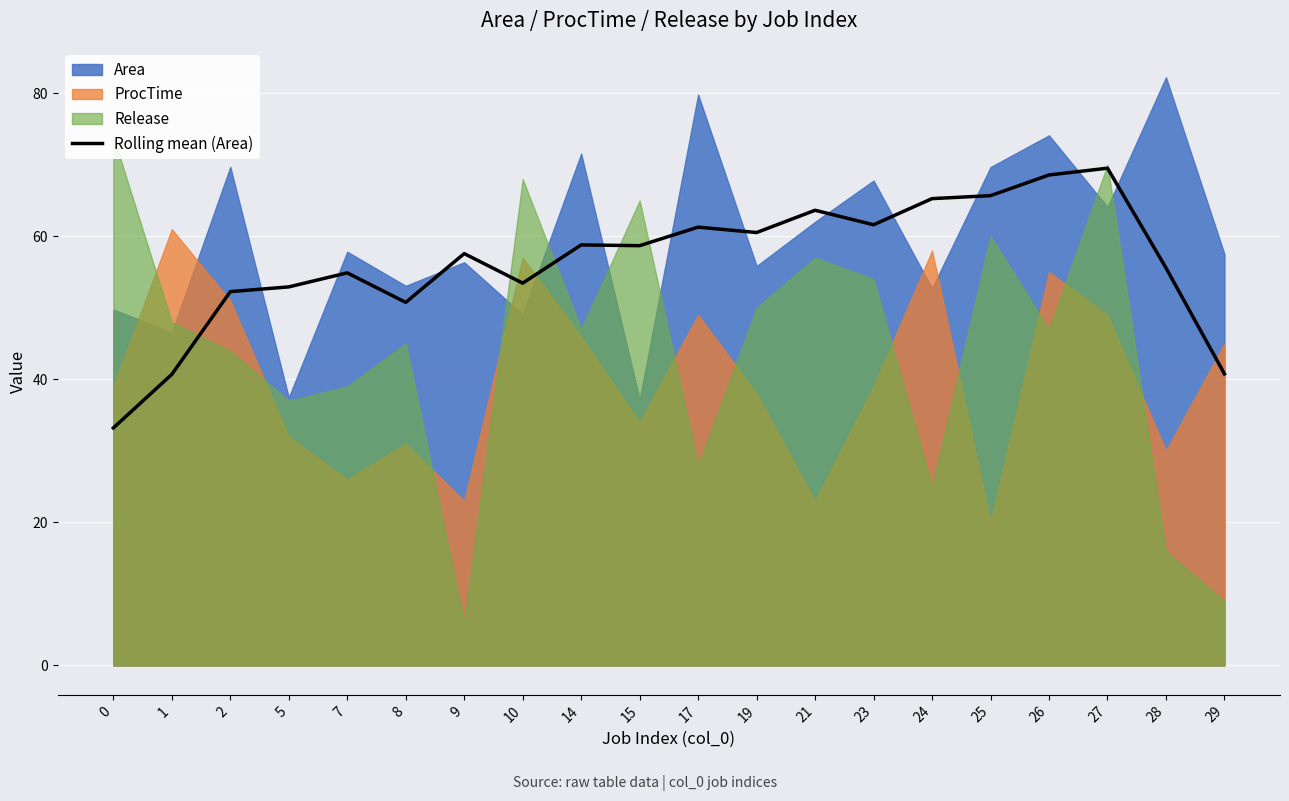

The value at 28 is 13.8. True or false?

False